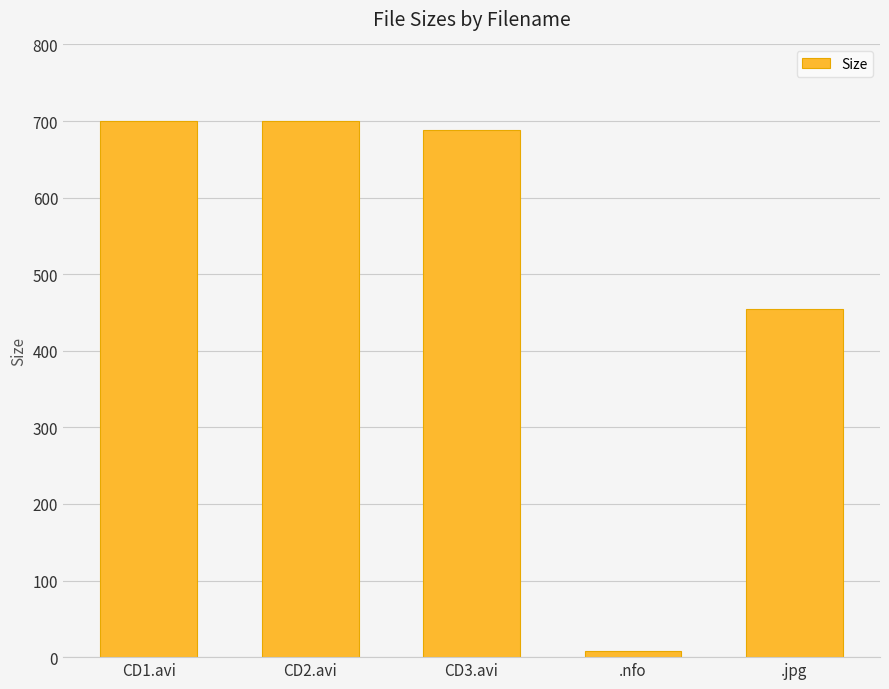

What is the label of the 2nd bar from the right?

.nfo